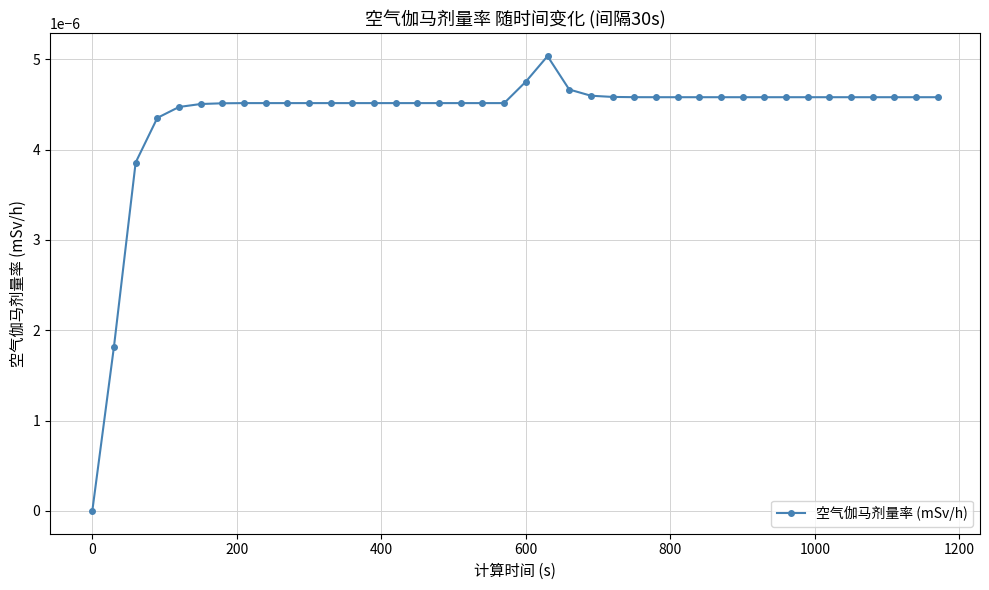

True or false: there are more than 0 points higher than both neighbors.

True